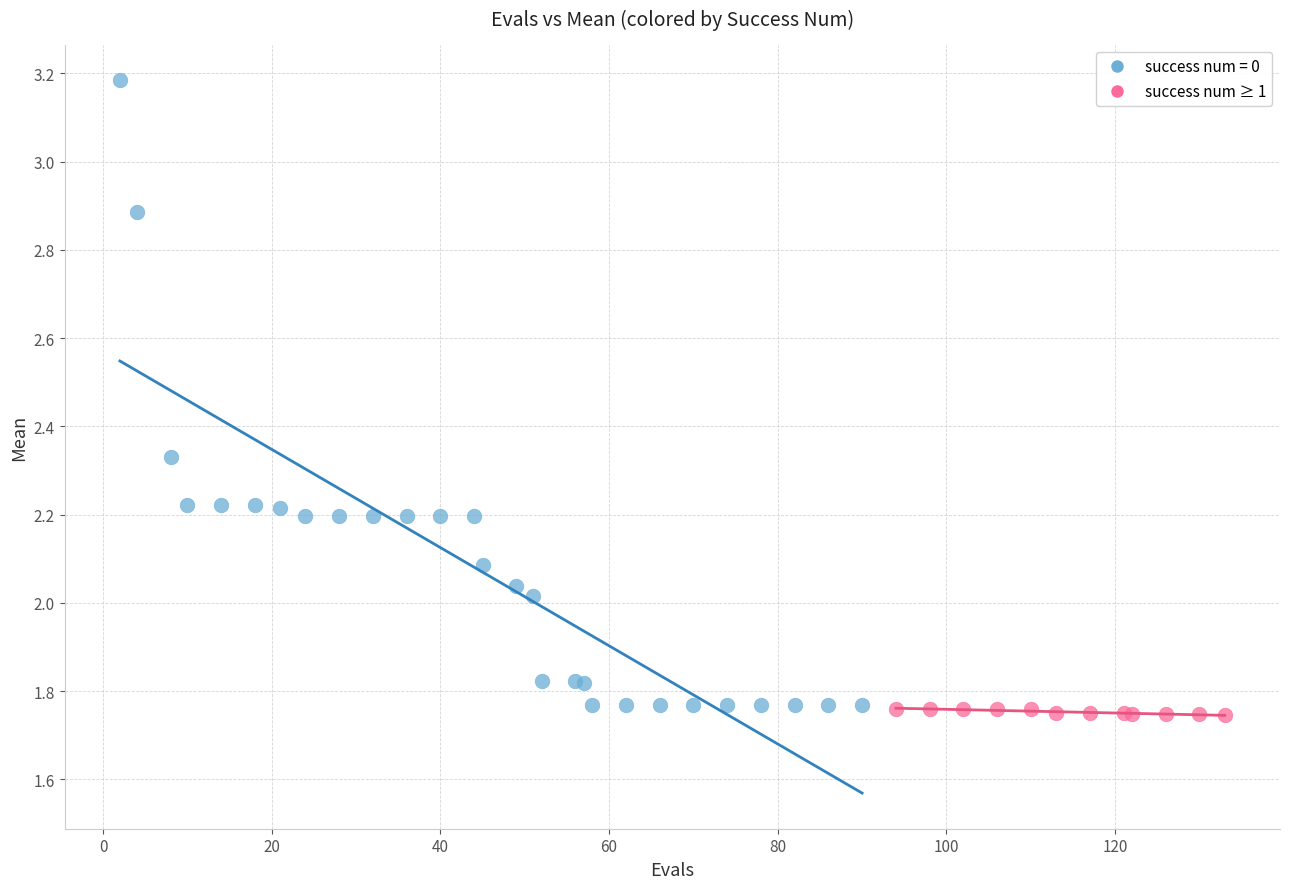

Which series contains the highest Y value?

success num = 0